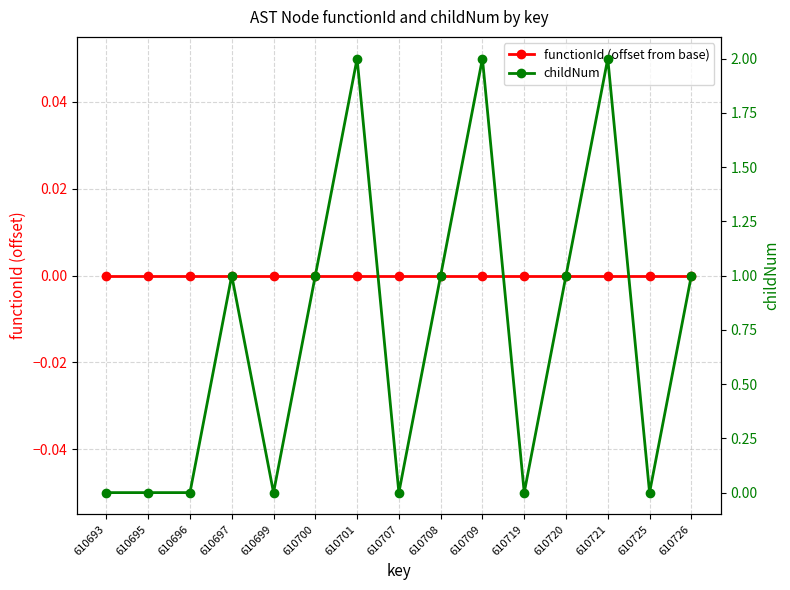

In childNum, how many points are lower than both neighbors (excluding endpoints)?

4